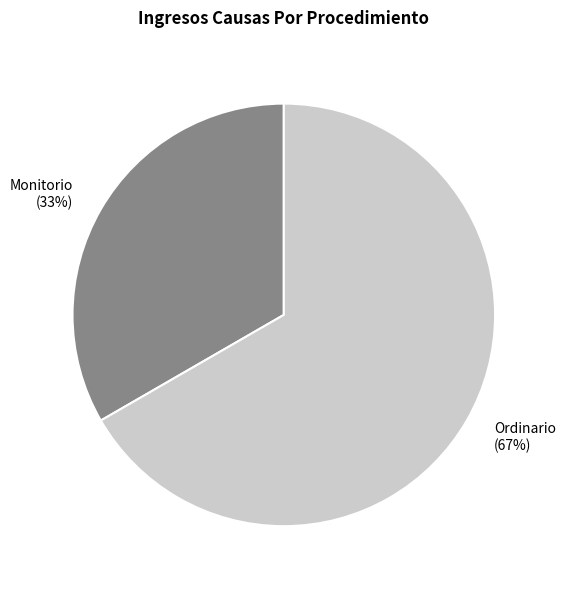

Which category has the smallest portion of the pie?

Monitorio